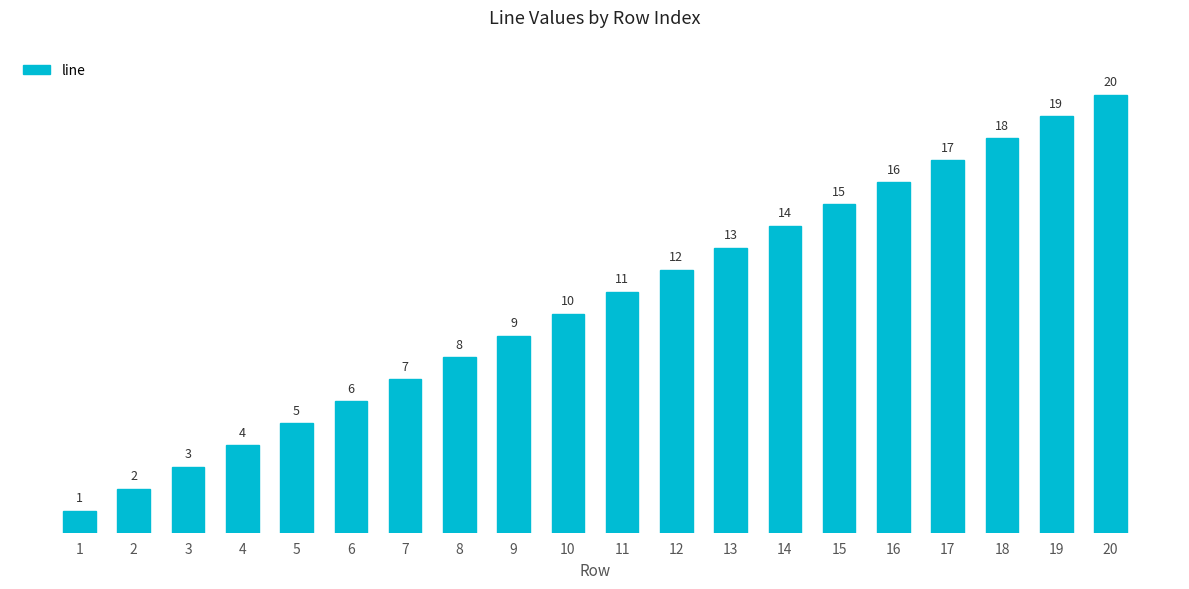

Where is the data nearest to the value 10?

10